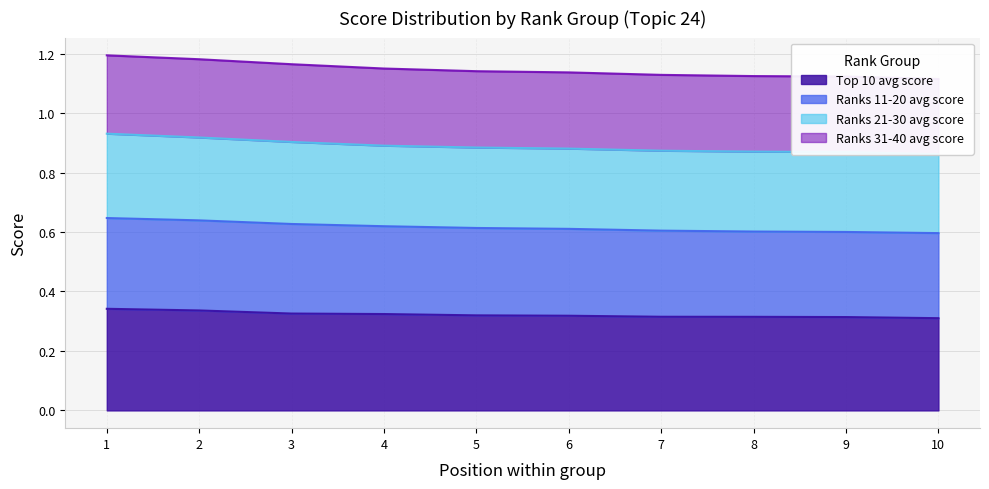

True or false: Top 10 avg score has a value of 0.6 at 1.

False